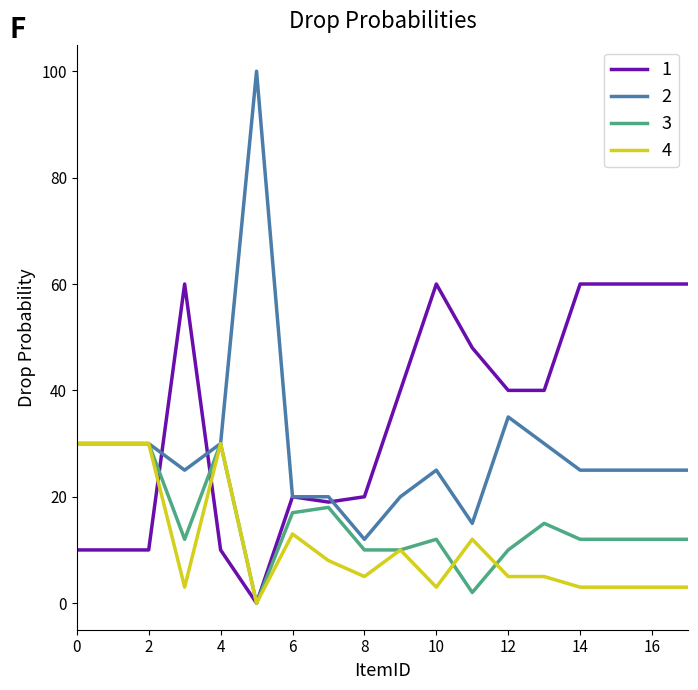

Does the chart have visible grid lines?

No